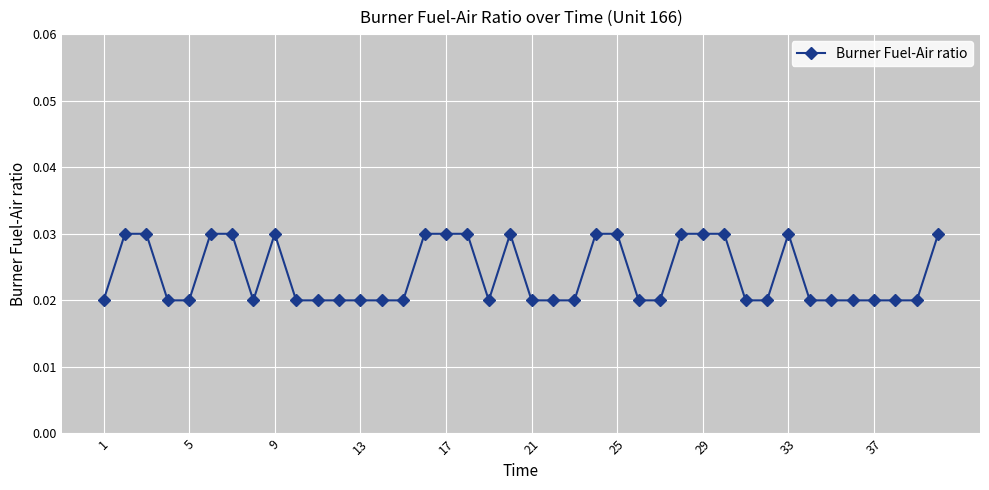

Count the values in the range 0 to 1.

40